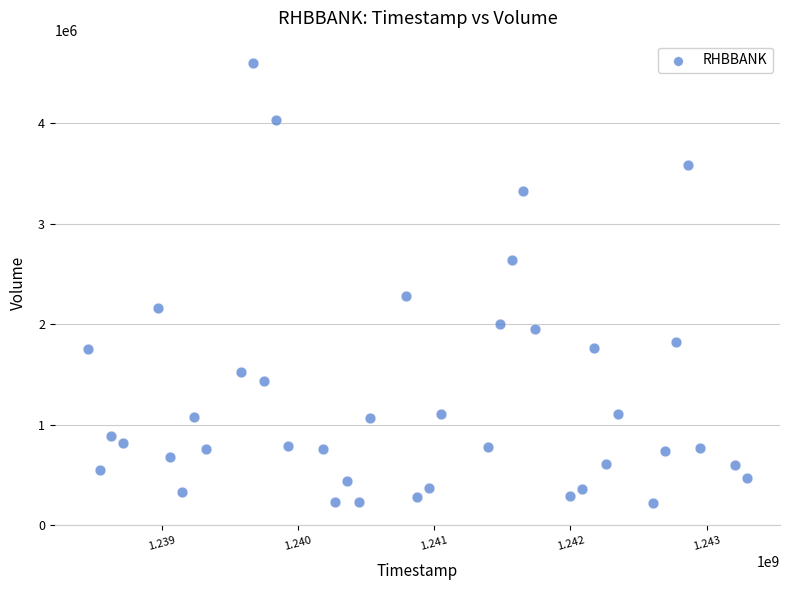

What is the range of Y values (max minus min)?

4382201